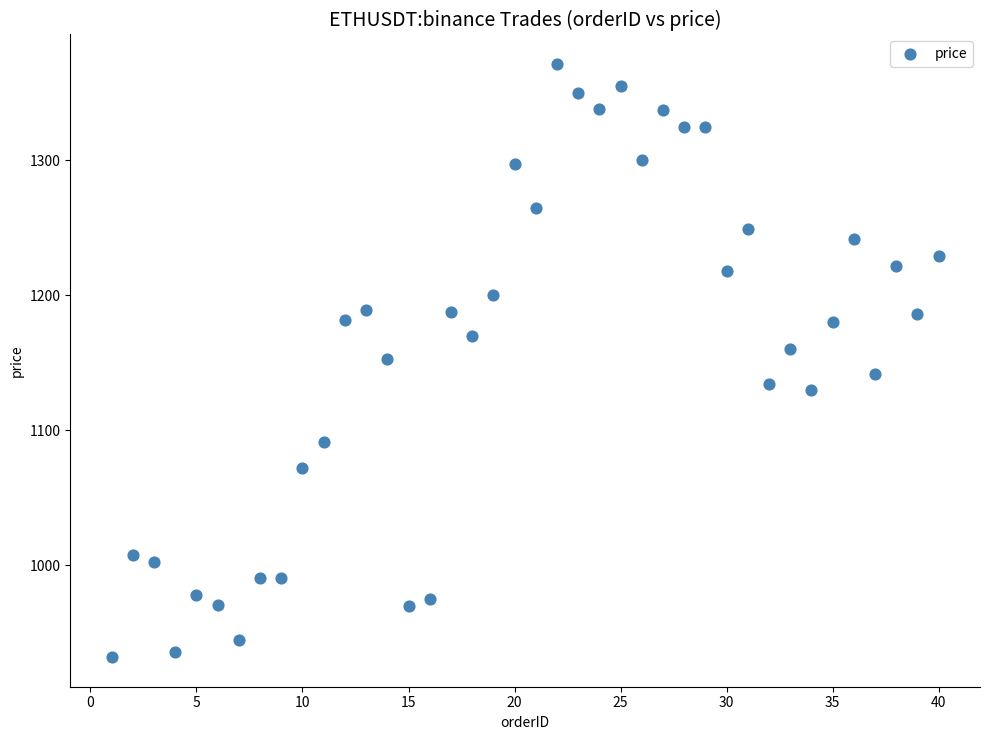

What is the range of X values (max minus min)?

39.0